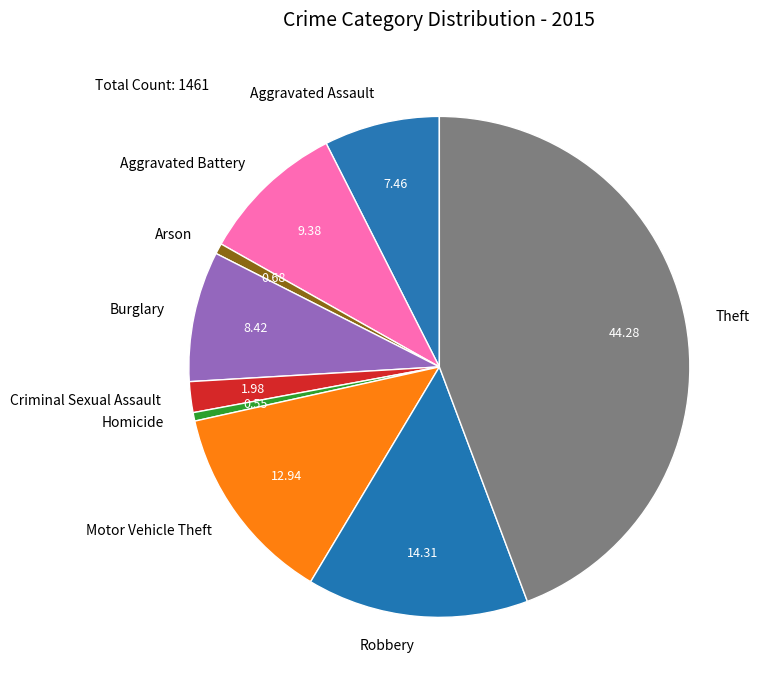

The Aggravated Assault slice represents 17% of the pie. True or false?

False